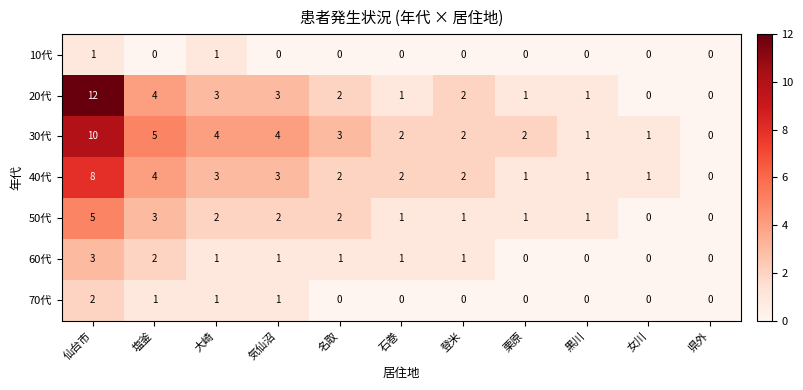

Count the 60代 values in the range 0 to 1.

9